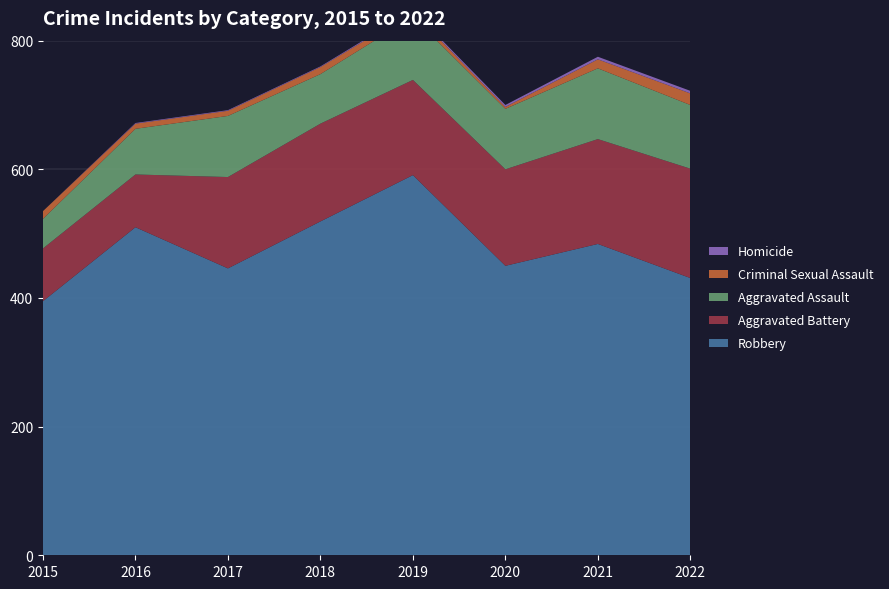

Reading right to left, transcribe all the data shown in this chart.

Robbery: 431	484	450	591	519	446	510	395
Aggravated Battery: 170	163	150	148	152	142	82	82
Aggravated Assault: 99	110	94	98	77	95	71	46
Criminal Sexual Assault: 18	14	3	8	11	8	8	12
Homicide: 4	4	3	2	1	1	1	0